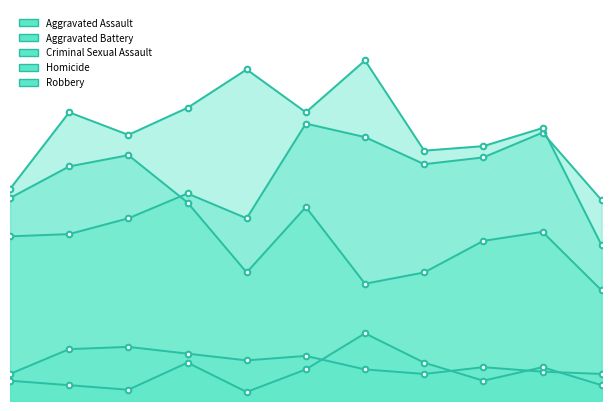

What is the sum of all Aggravated Assault values?

1062